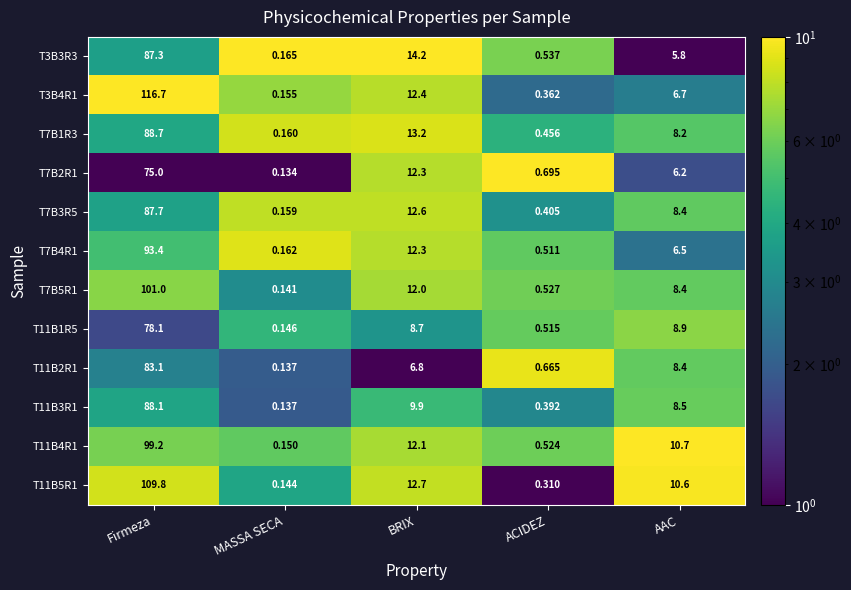

At which category is the sum across all series the highest?

Firmeza